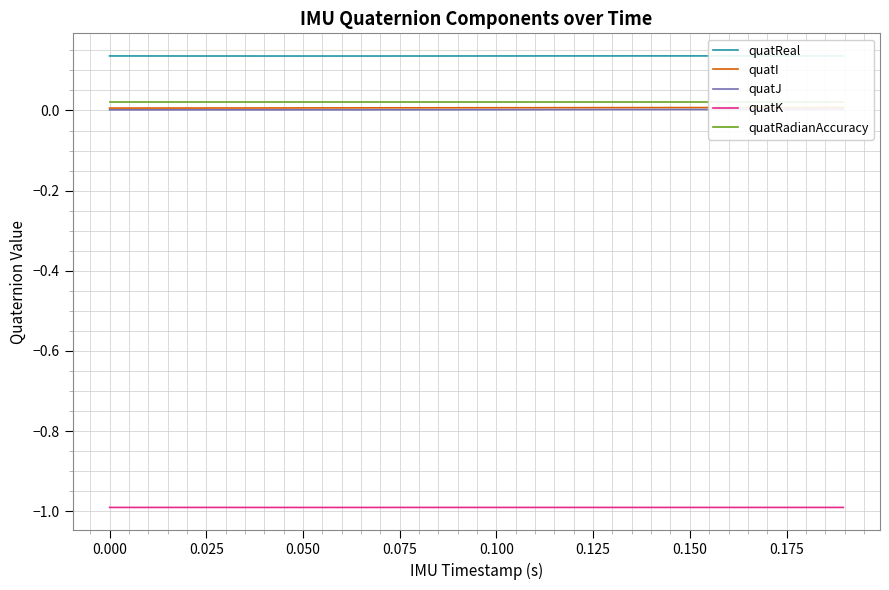

What is the highest value of the quatK series?

-1.0